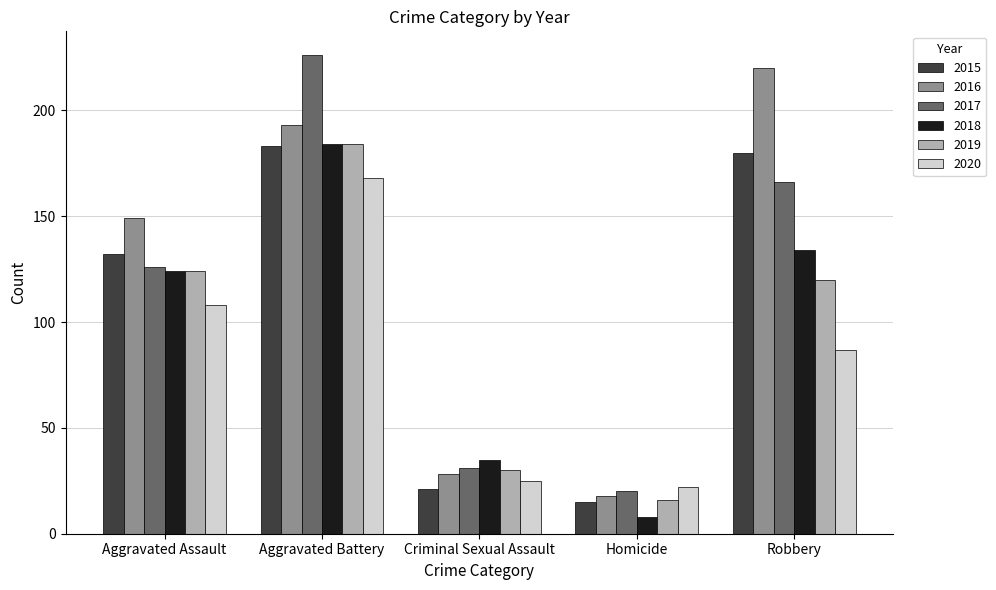

Does the chart contain stacked bars?

No